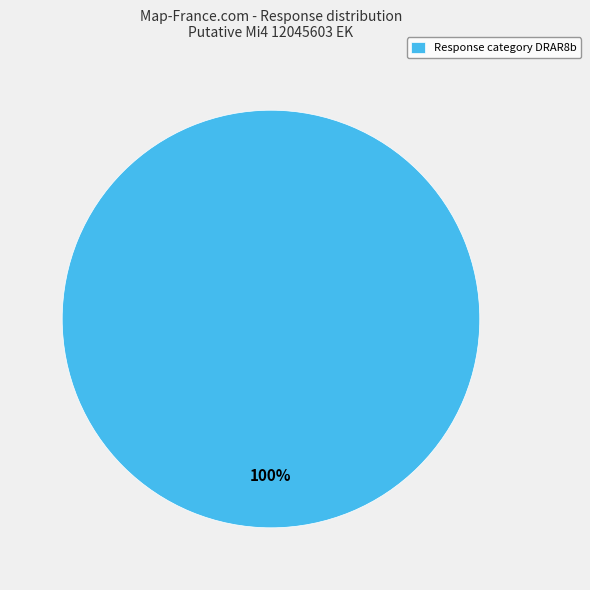

Does any single category account for the majority?

Yes